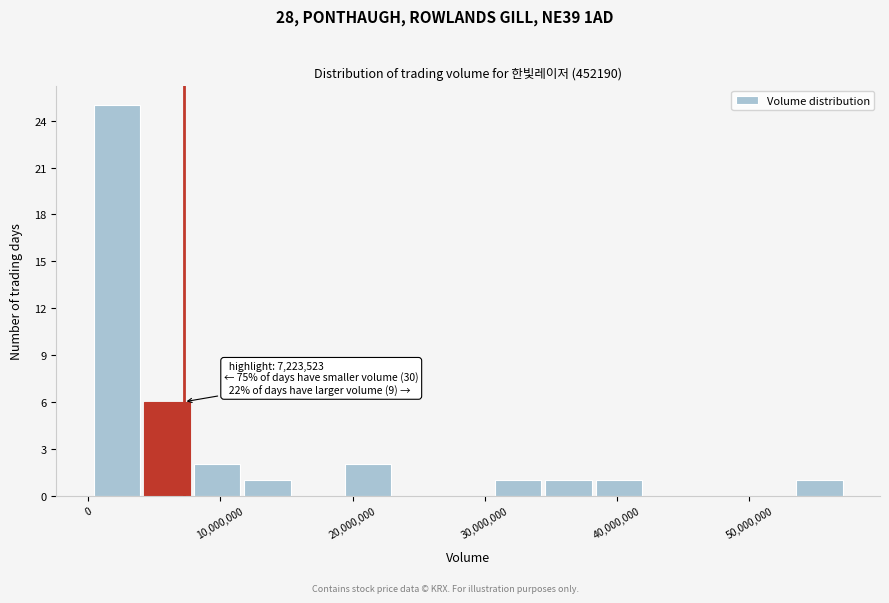

Read against the x-axis, roughly where is the centre of the tallest bar?

2000000